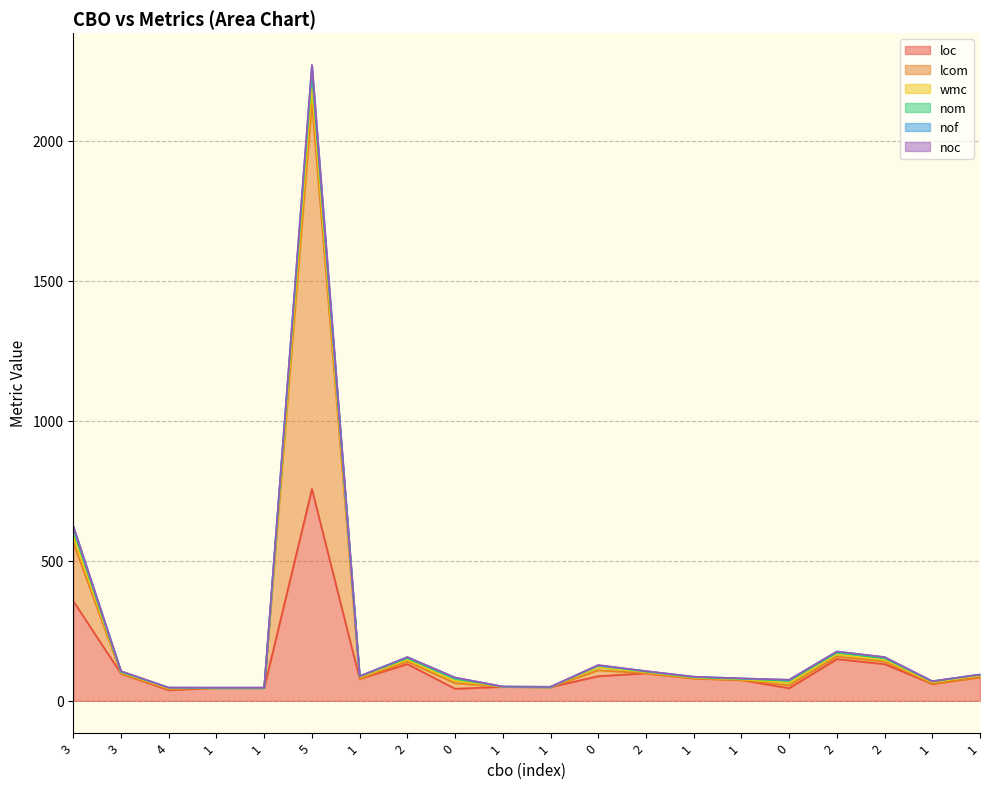

What is the difference between the highest and lowest values at 2?

131